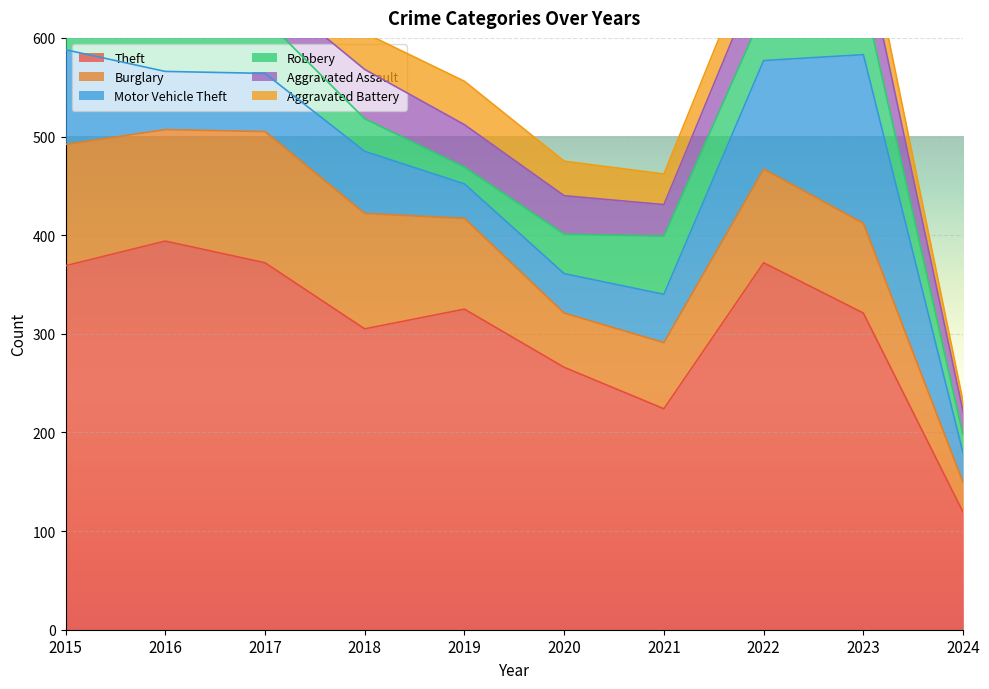

Which series has the largest range (max minus min)?

Theft